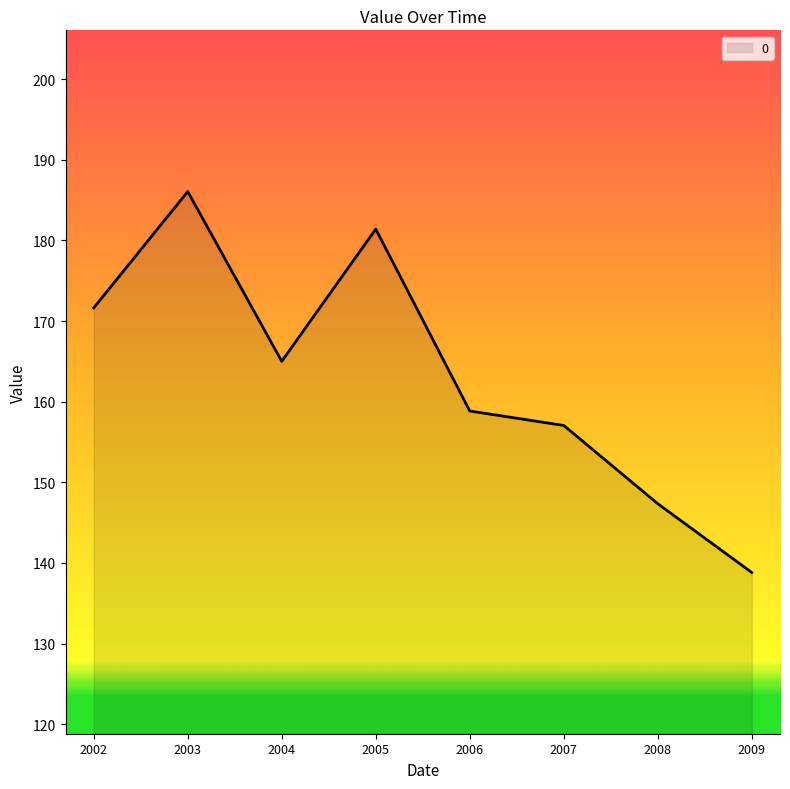

Which label corresponds to the largest value in the chart?

2003